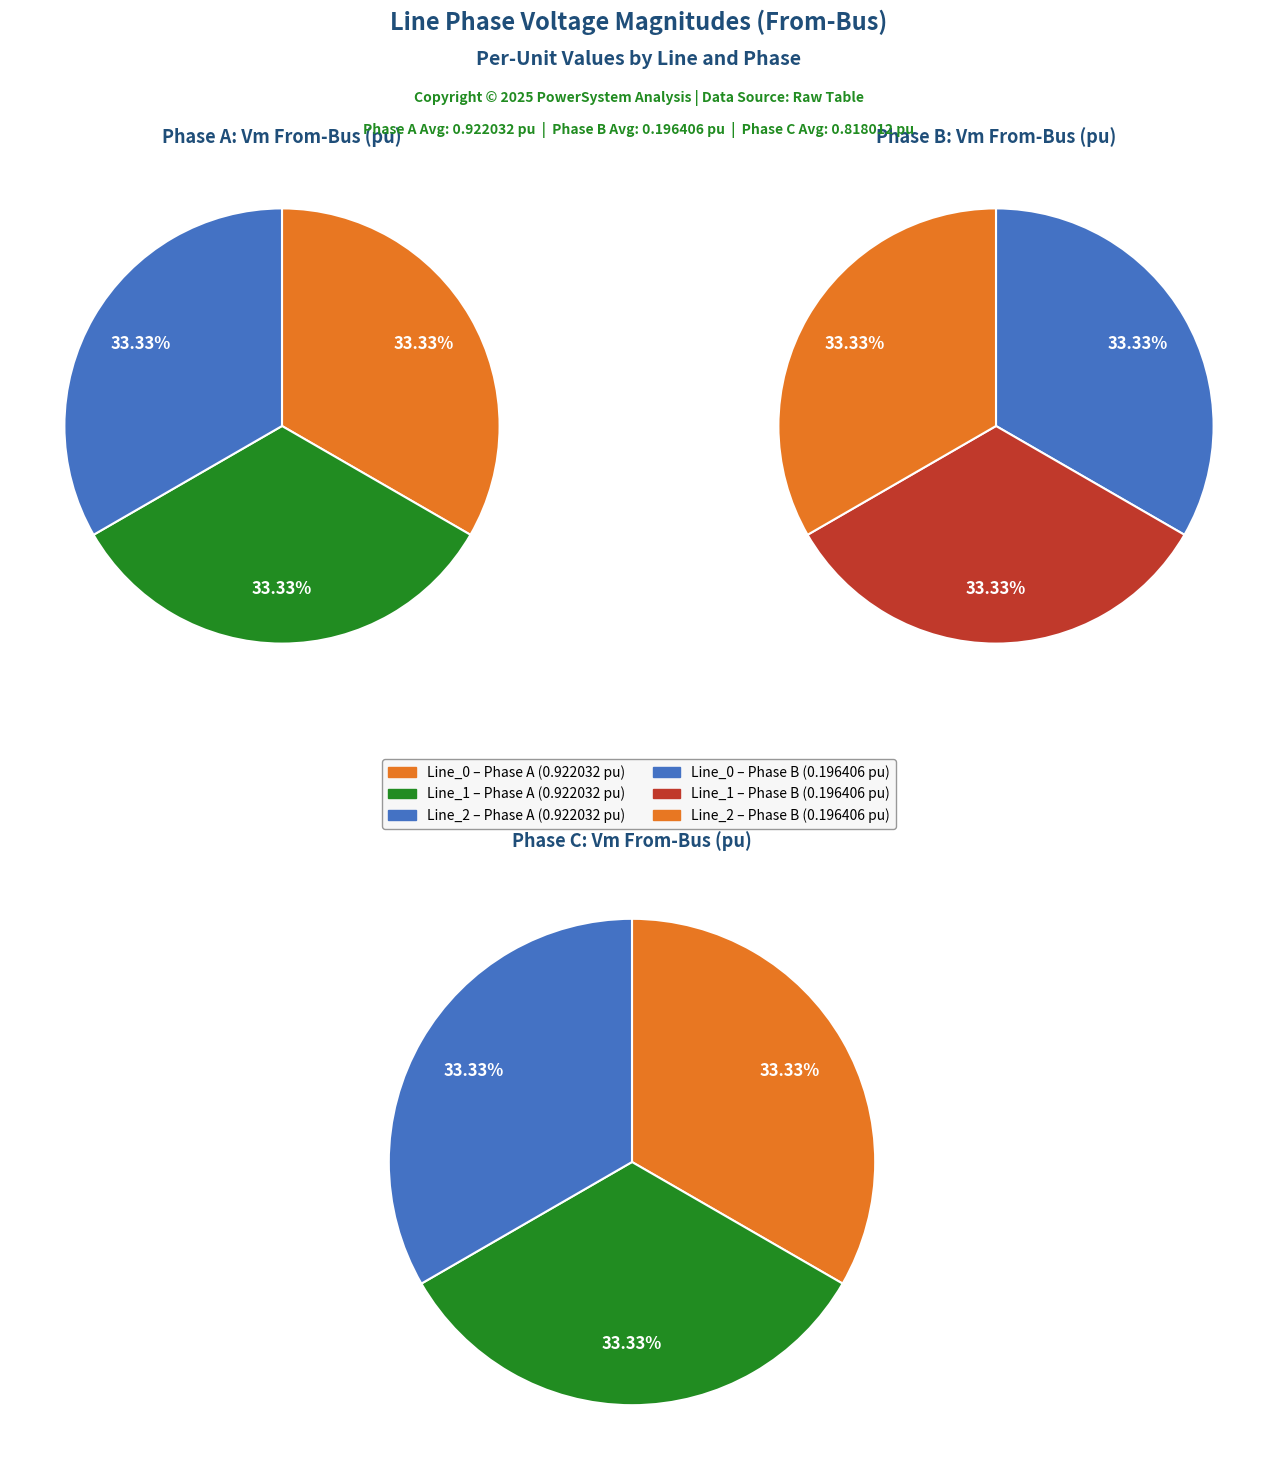

Is it true that Line_2 is 33% of the pie?

True